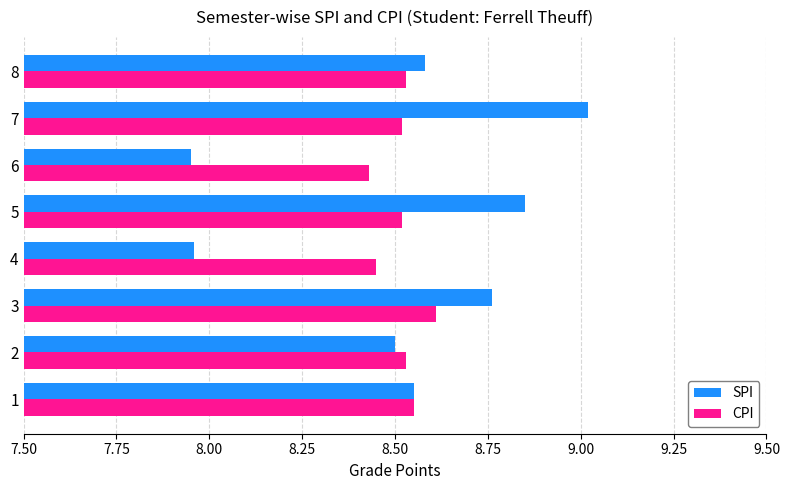

Is the value of CPI at 8 greater than the value of SPI at 4?

Yes